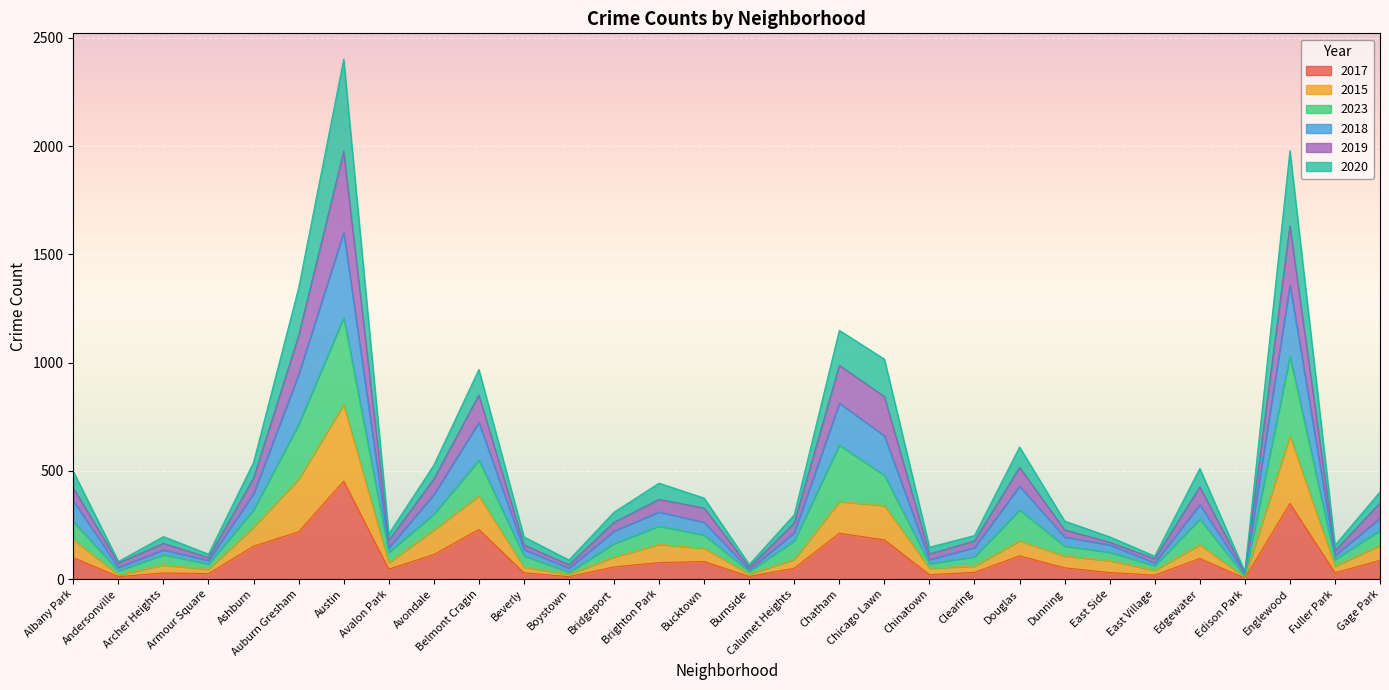

What is the total value across all series at Ashburn?

539